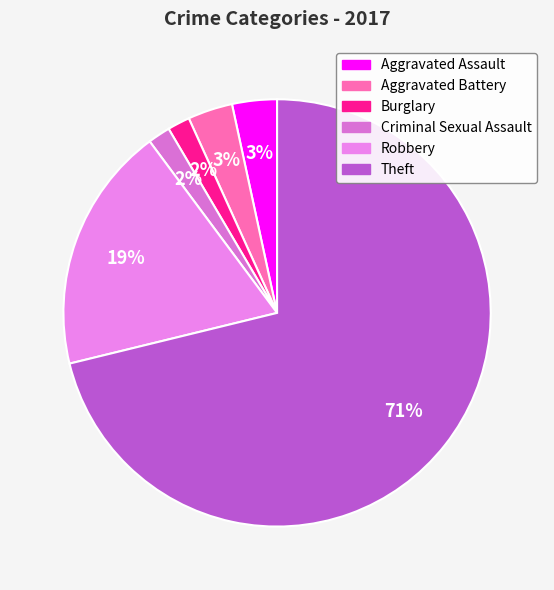

The Aggravated Battery slice represents 3% of the pie. True or false?

True